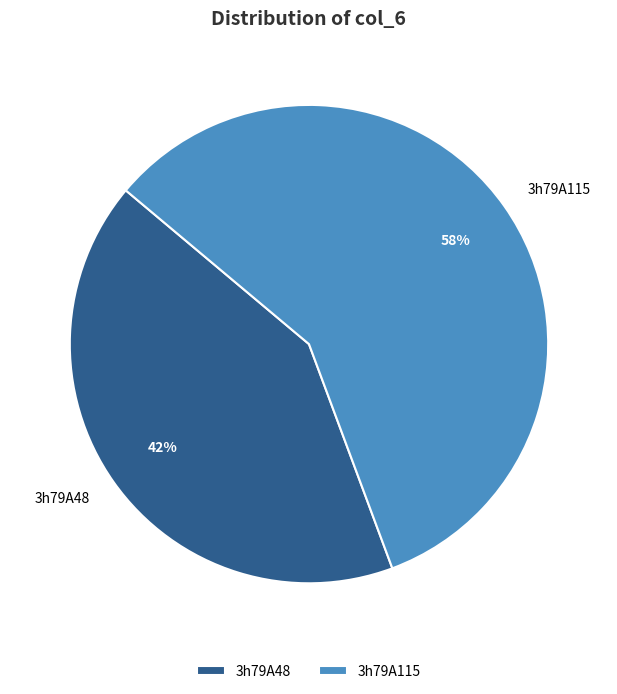

Is it true that 3h79A115 is 58% of the pie?

True